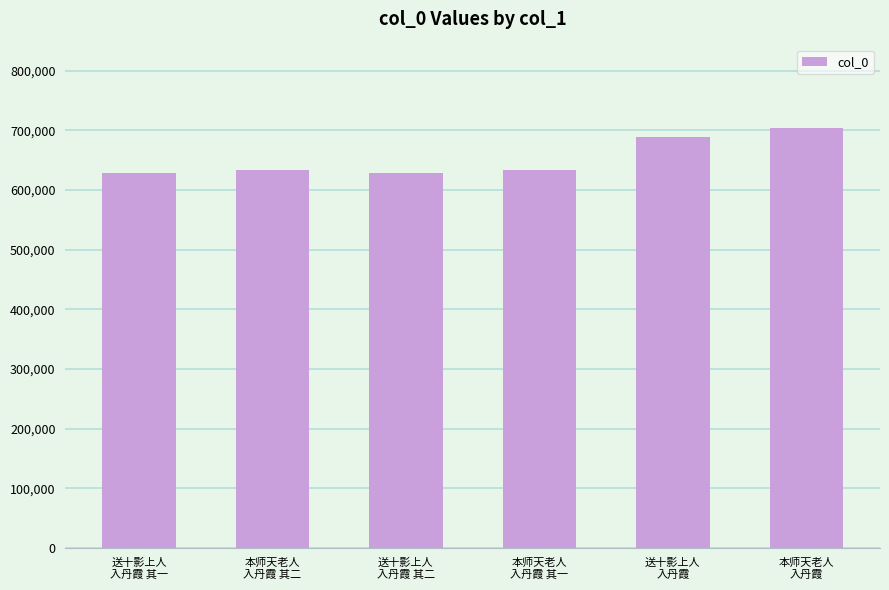

What is the value of the 3rd bar from the left?

628029